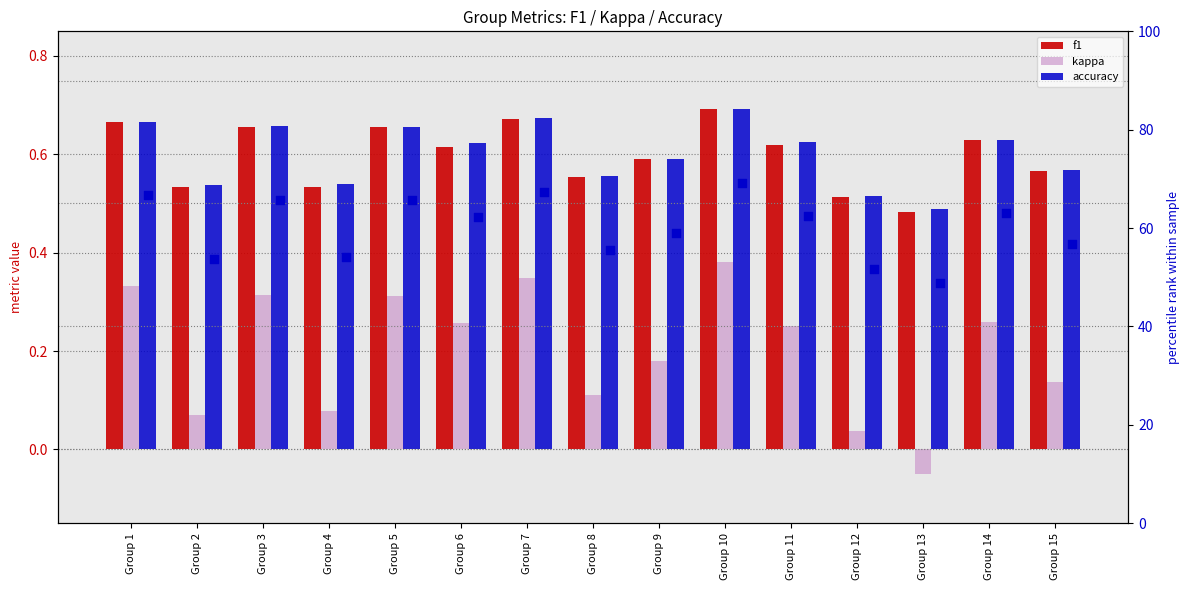

Which series has the largest total across all categories?

accuracy (pct)